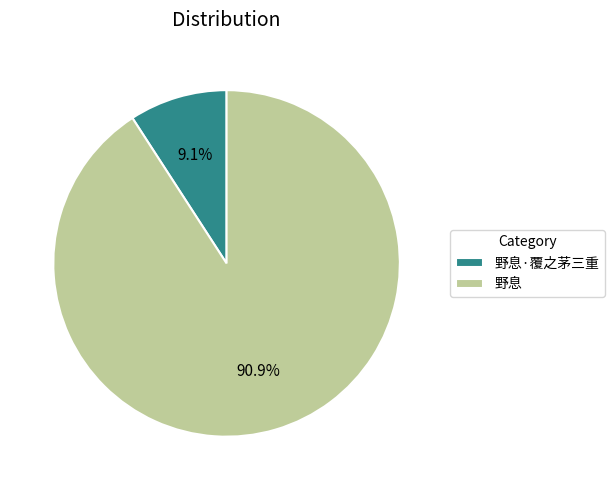

To the nearest percent, what is the difference between the largest and smallest slice percentages?

82%